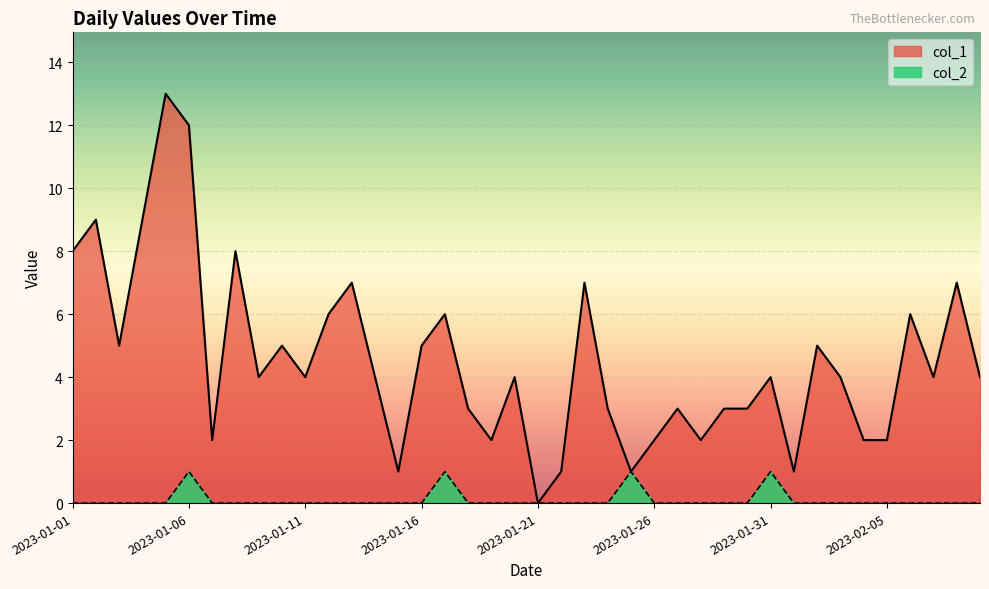

Is the value of col_1 at 2023-02-09 greater than the value of col_2 at 2023-02-09?

Yes